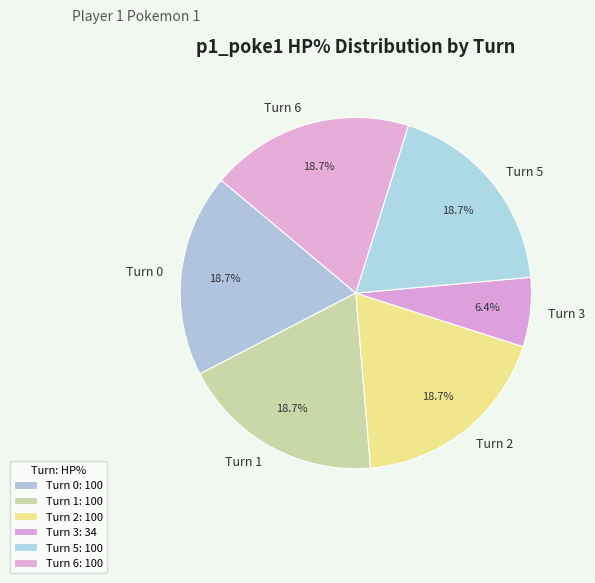

Is the sum of Turn 3 and Turn 2 greater than half?

No